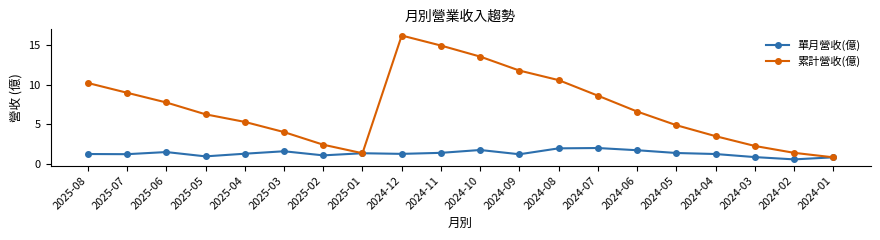

How many data points does each series have?

20